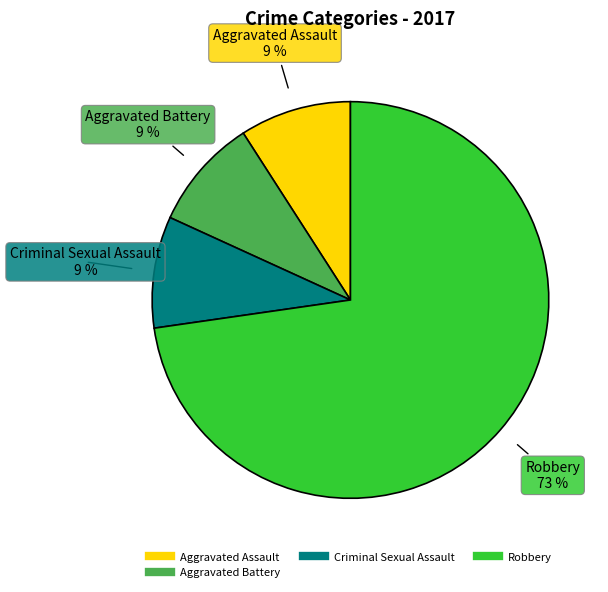

Is there any slice that represents more than half of the pie?

Yes